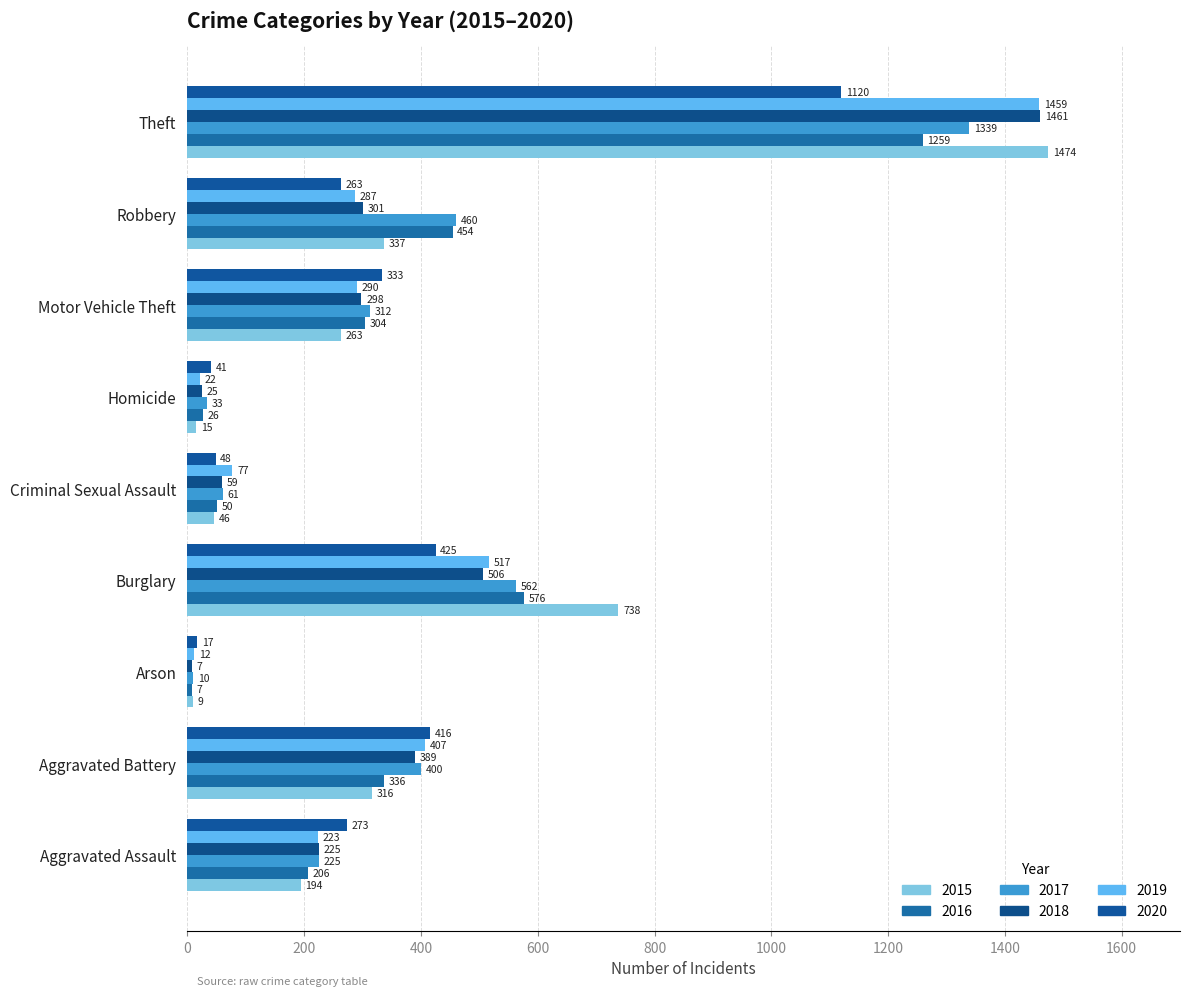

Which series has the largest total across all categories?

2017